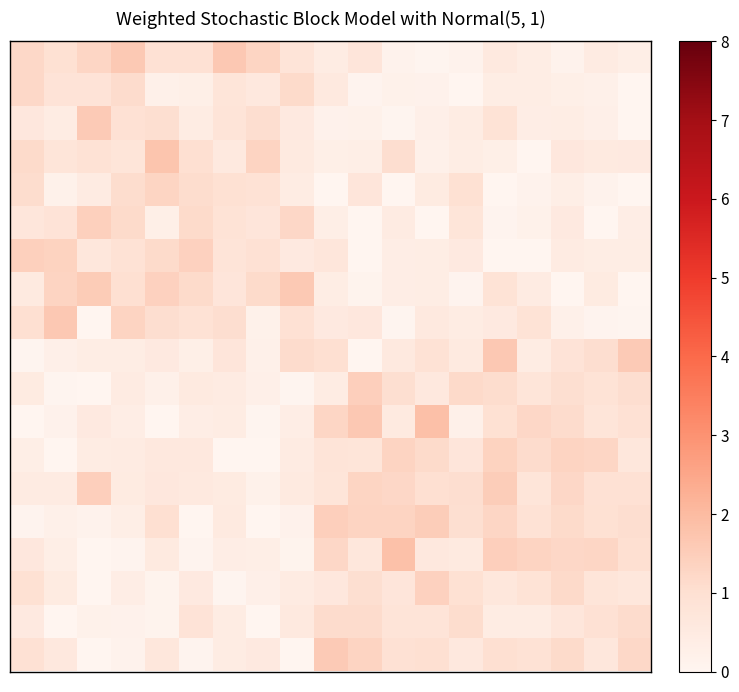

What is the greatest value displayed?

1.9